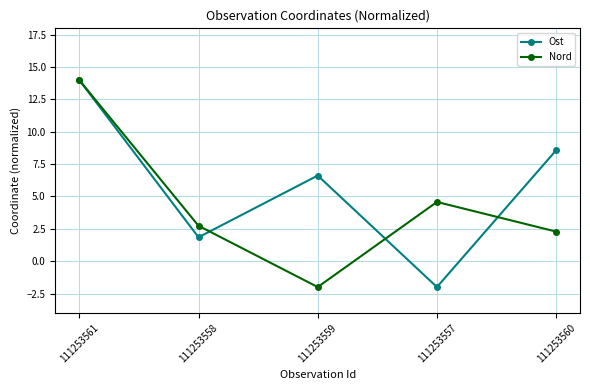

What is the spread (max minus min) of values at 111253559?

8.6